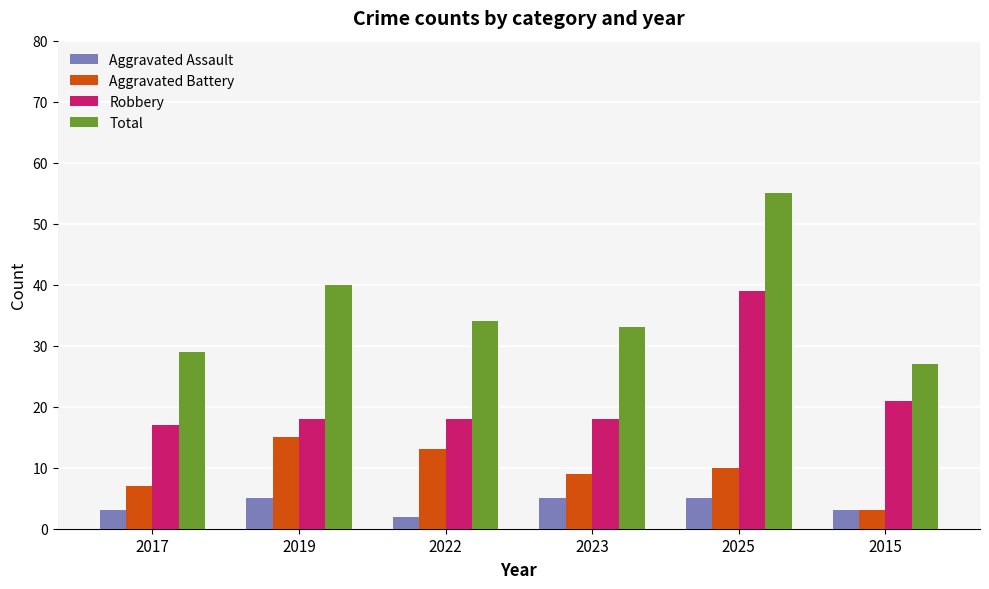

What is the total value across all series at 2025?

109